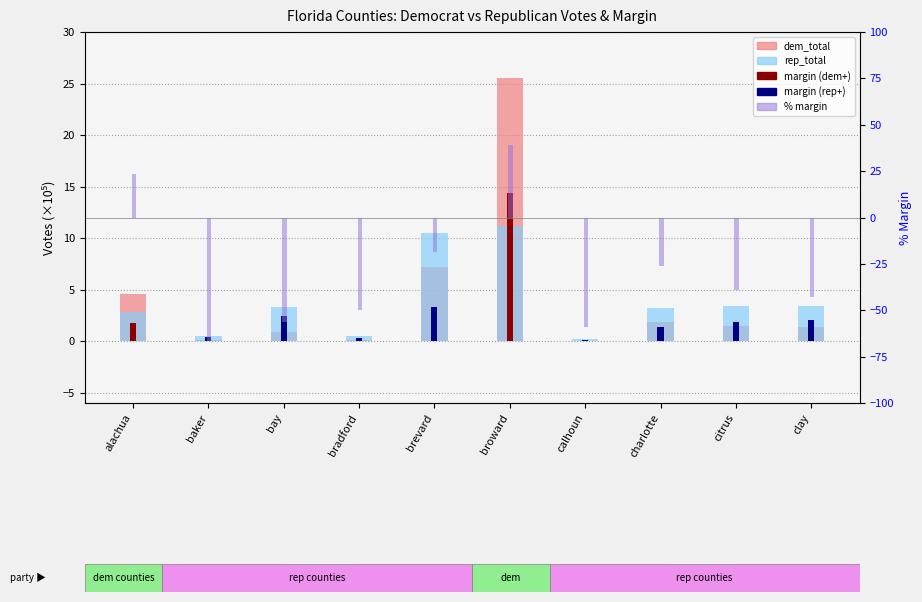

What is the label of the 8th bar from the left?

charlotte